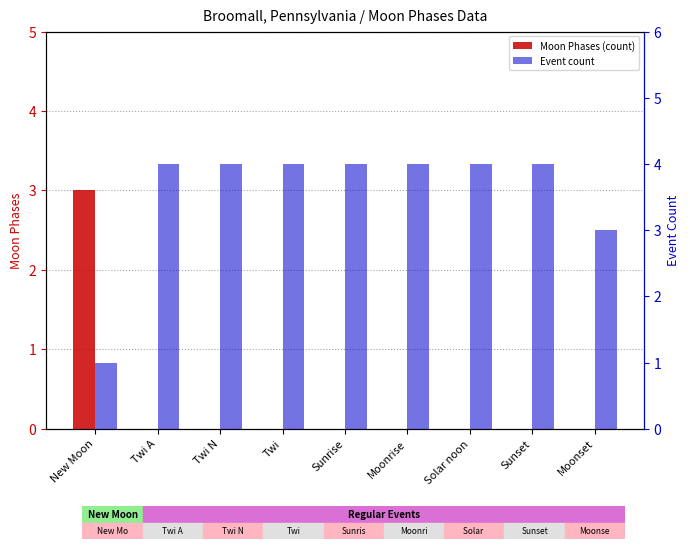

True or false: Event count has a value of 7 at Sunset.

False